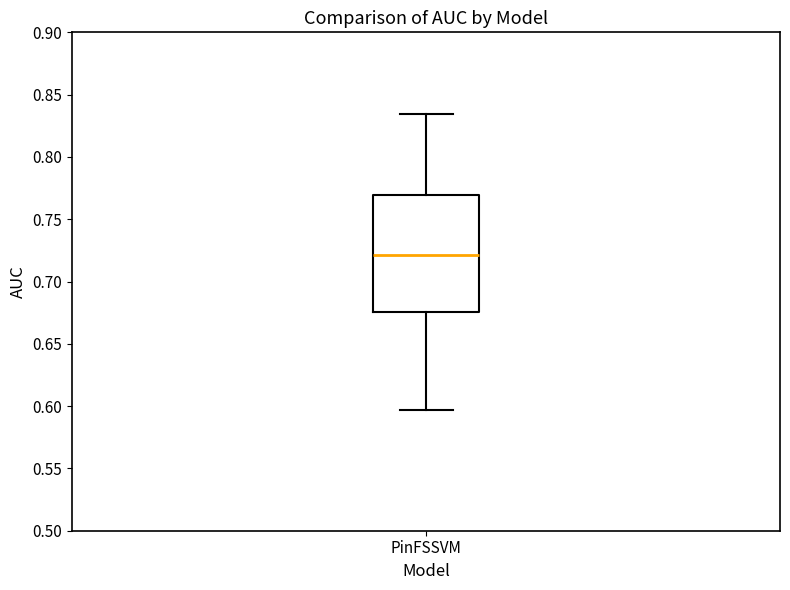

Where does the median line of the box for PinFSSVM sit on the y-axis? The values are not printed on the chart, so give them approximately, as read against the axis.

0.720